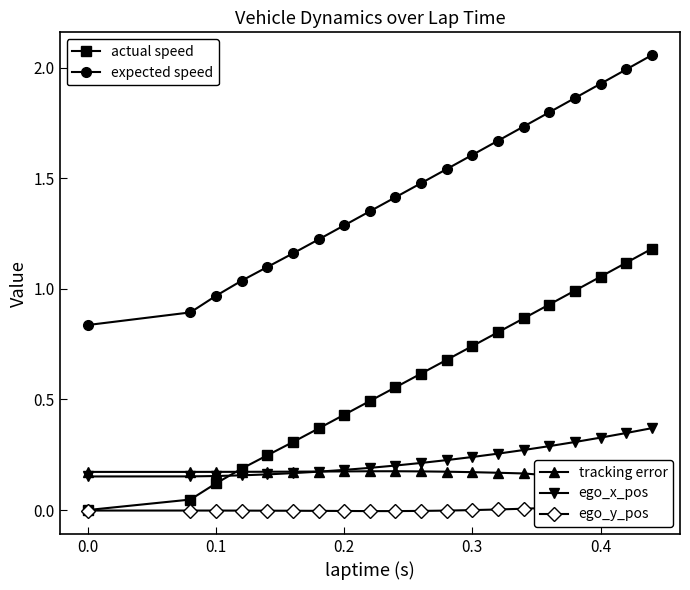

Is this an area chart (filled region under the line)?

No